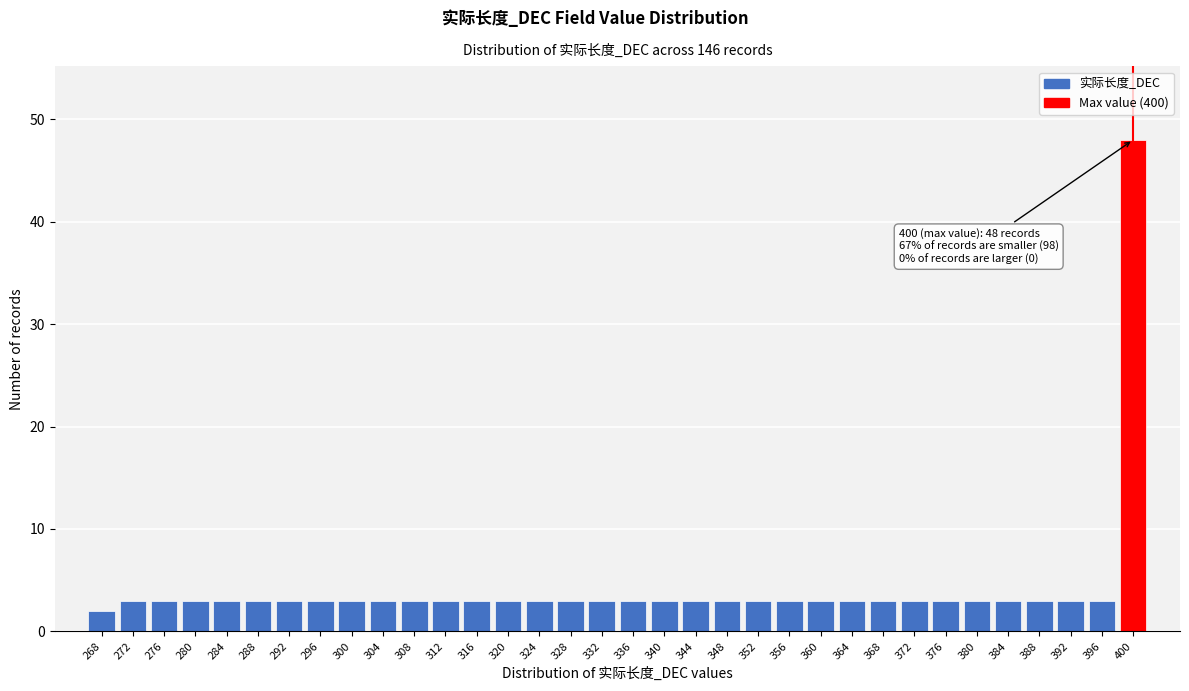

Which range on the x-axis has the tallest bar?

398 to 402